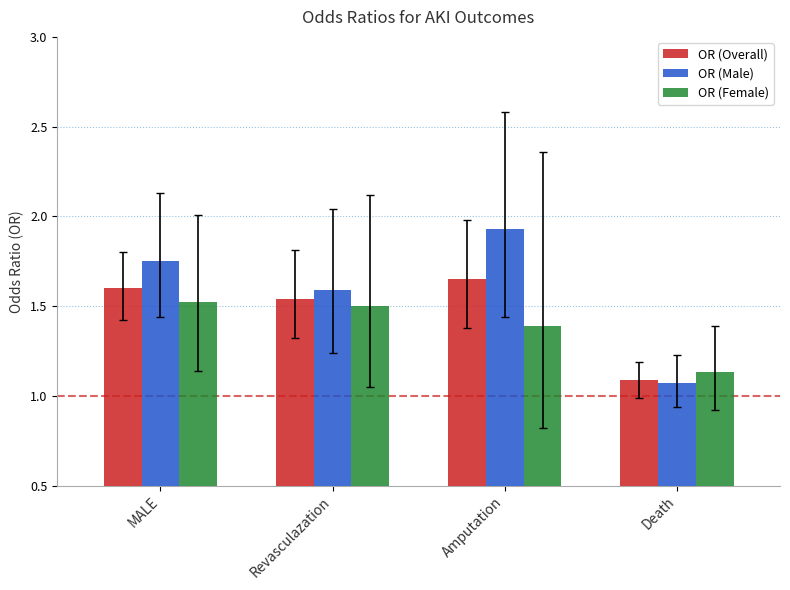

What is the average value of the OR (Female) series?

1.4